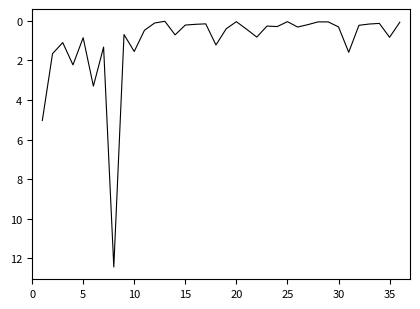

What is the difference between the maximum and second lowest values?

12.4